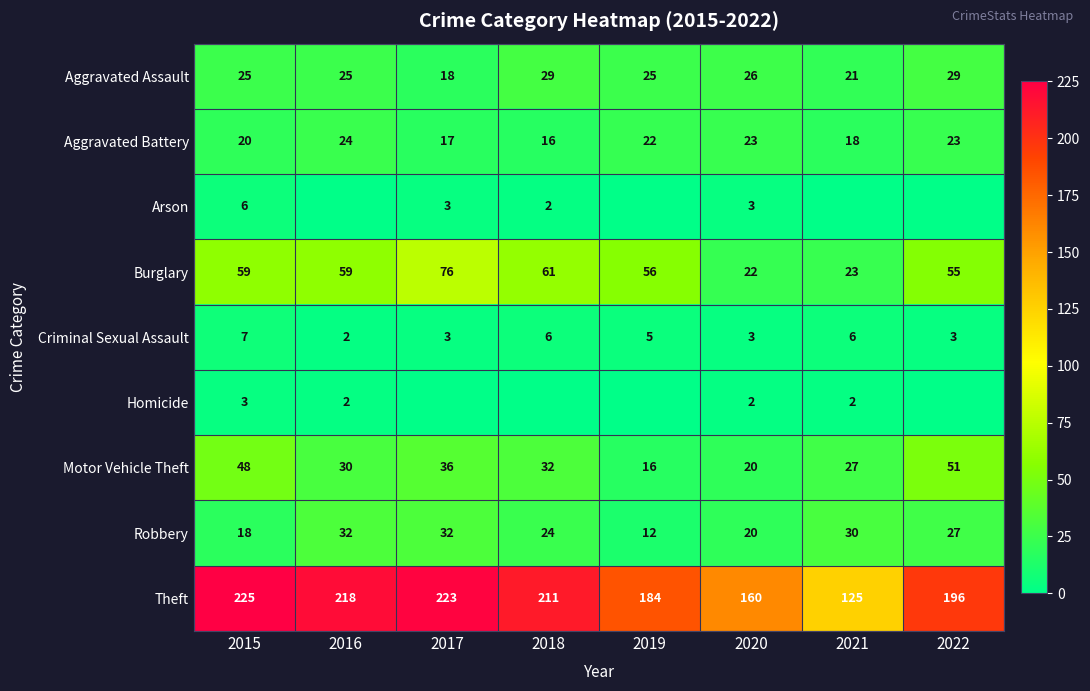

Where does the Theft series first go above 211?

2015